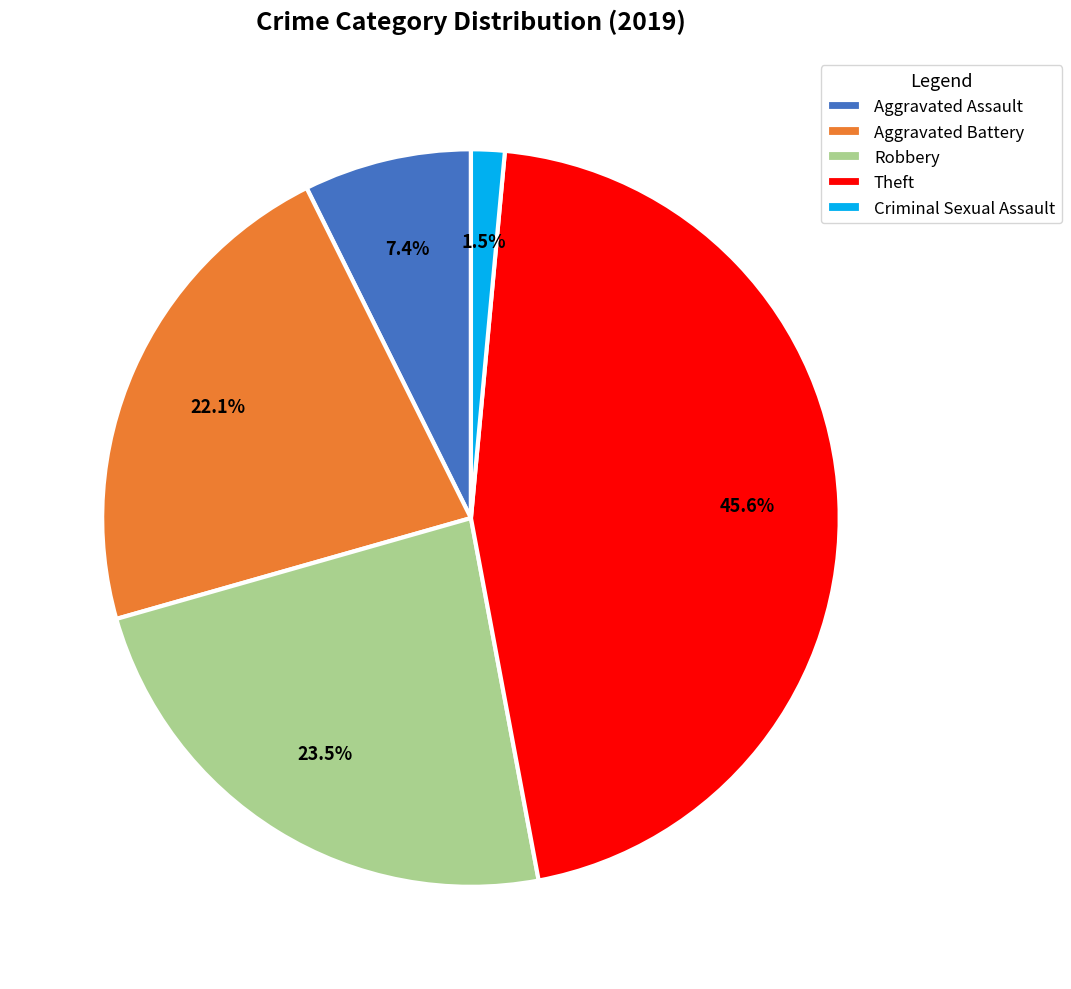

The Aggravated Assault slice represents 2% of the pie. True or false?

False